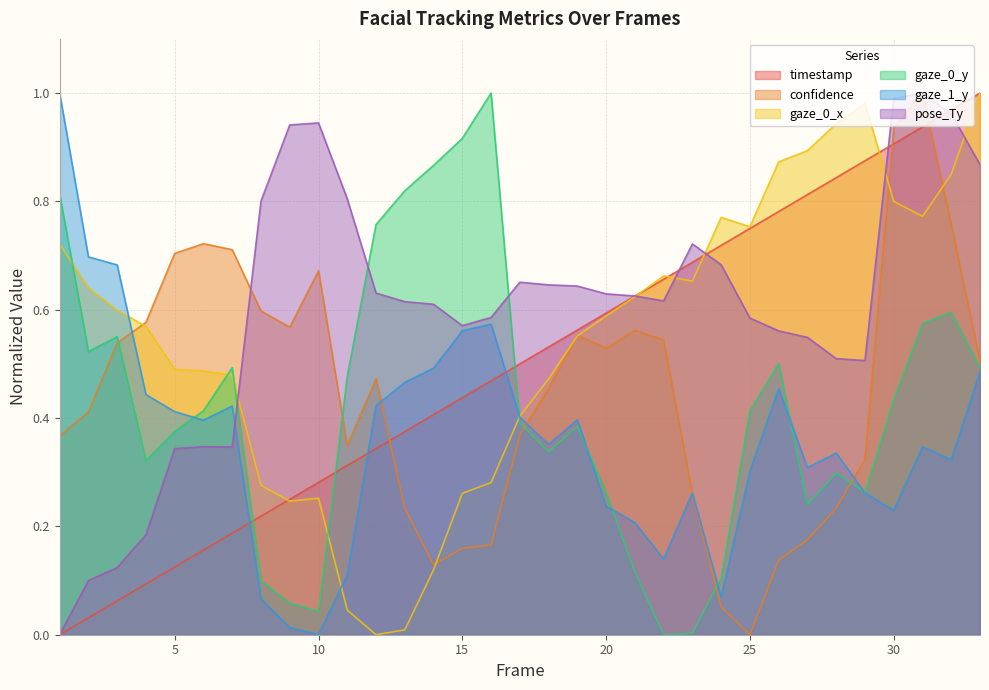

Where do gaze_0_y and pose_Ty first cross each other?

7 and 8